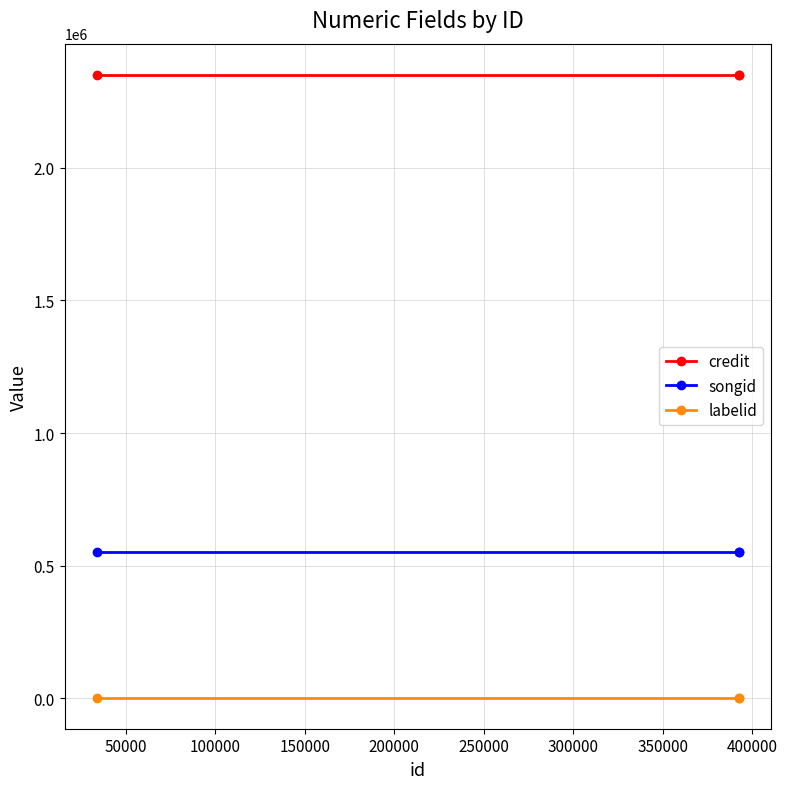

Rank the series by their average value, from lowest to highest.

labelid, songid, credit